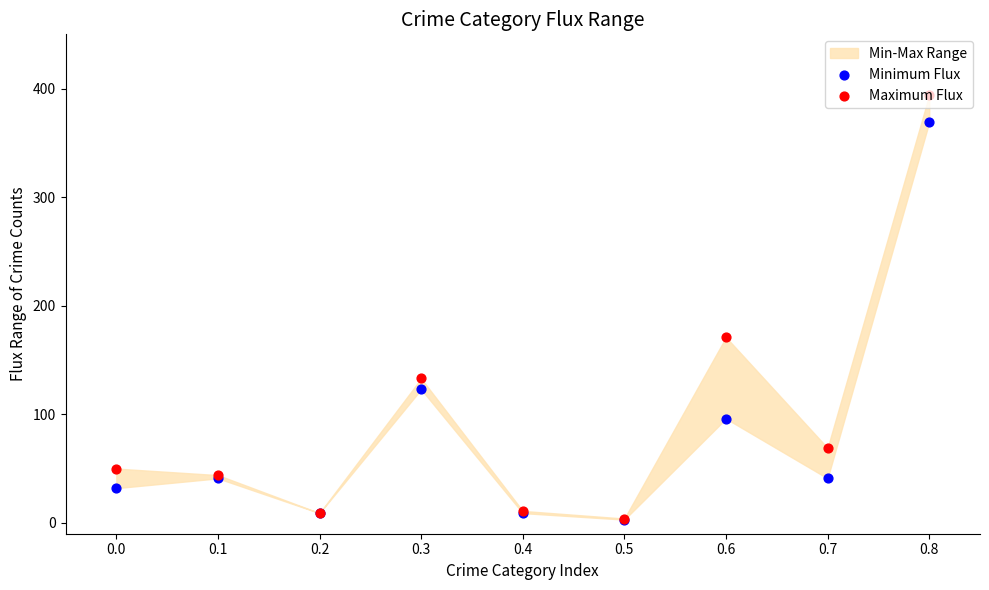

Which series contains the lowest Y value?

Minimum Flux